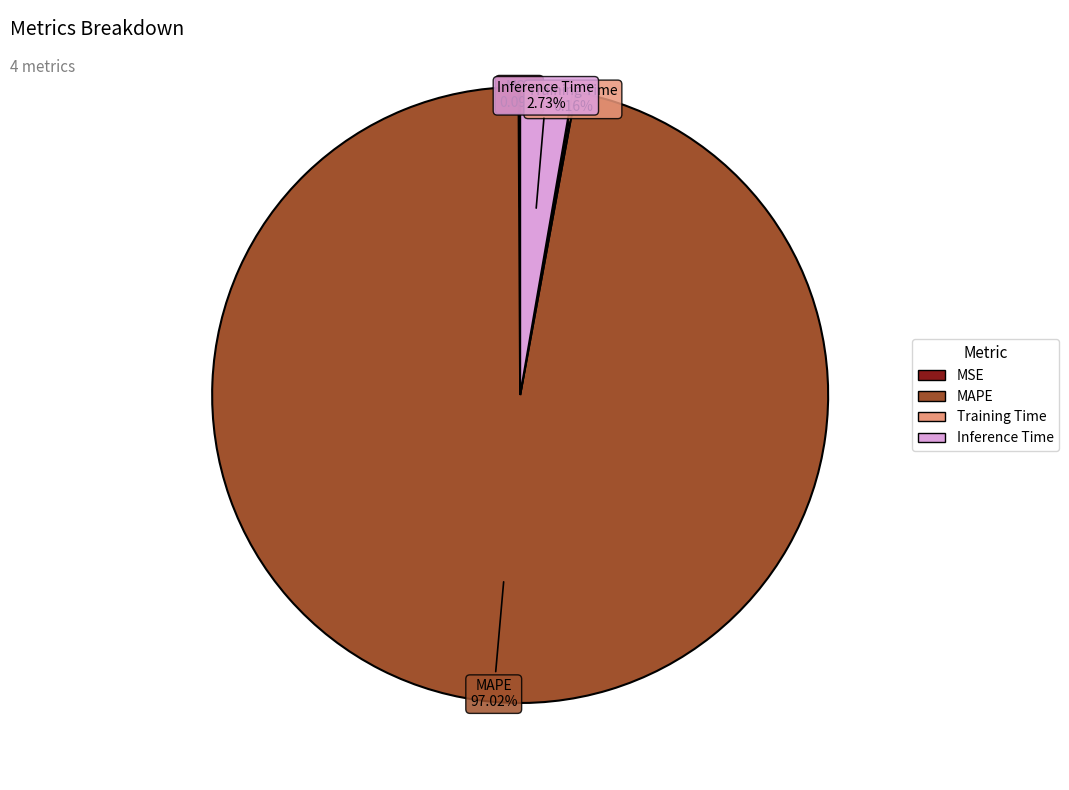

Is there a majority slice in this chart?

Yes